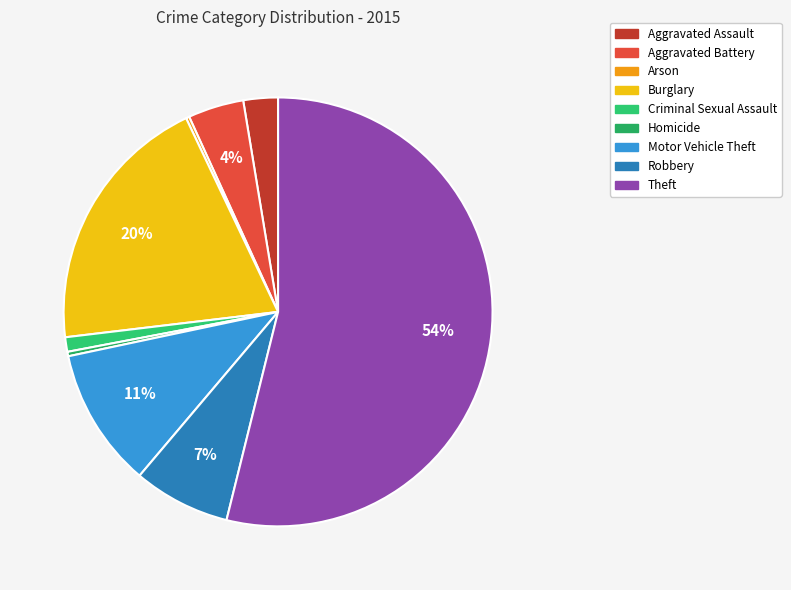

Approximately how many times larger is the value at Robbery compared to Aggravated Assault?

2.8